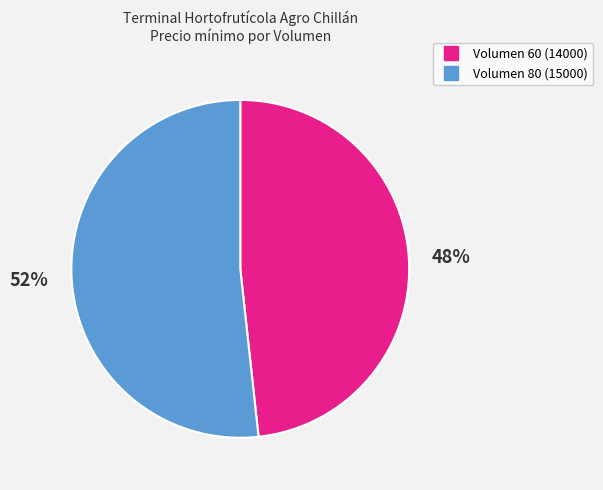

To the nearest percent, what is the average slice percentage?

50%